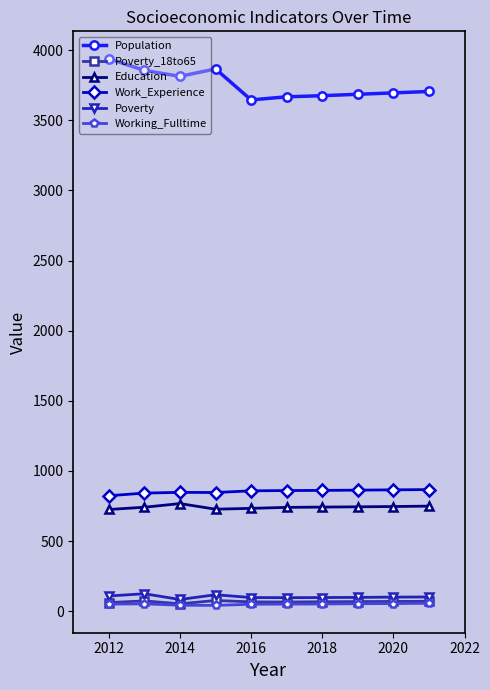

Which series has the widest spread of values?

Population